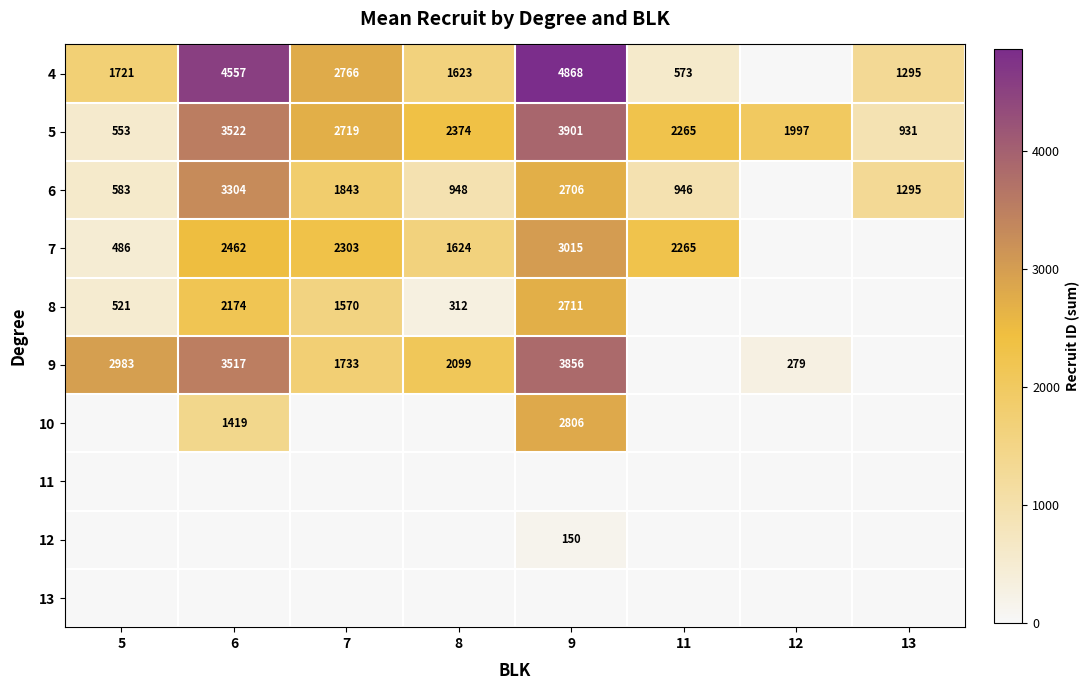

Is the value of 8 at 7 greater than the value of 4 at 11?

Yes